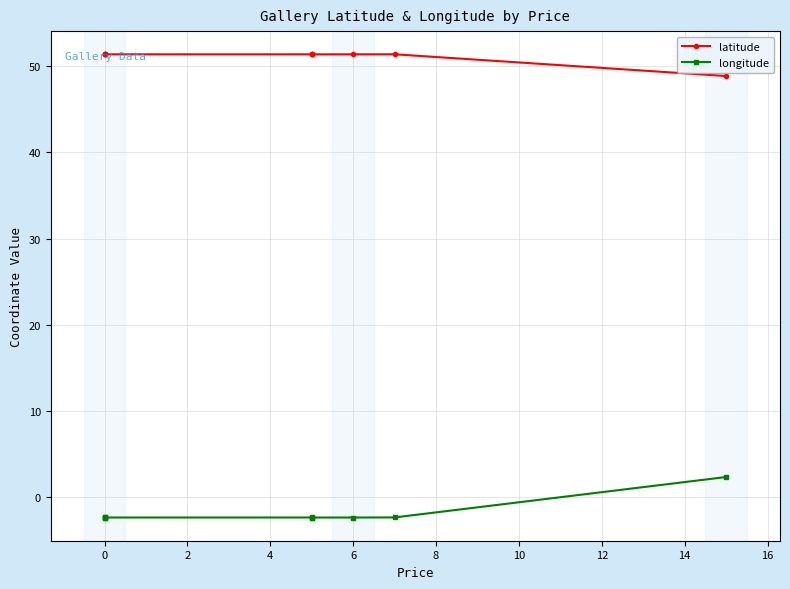

Where is the first local minimum for longitude?

2